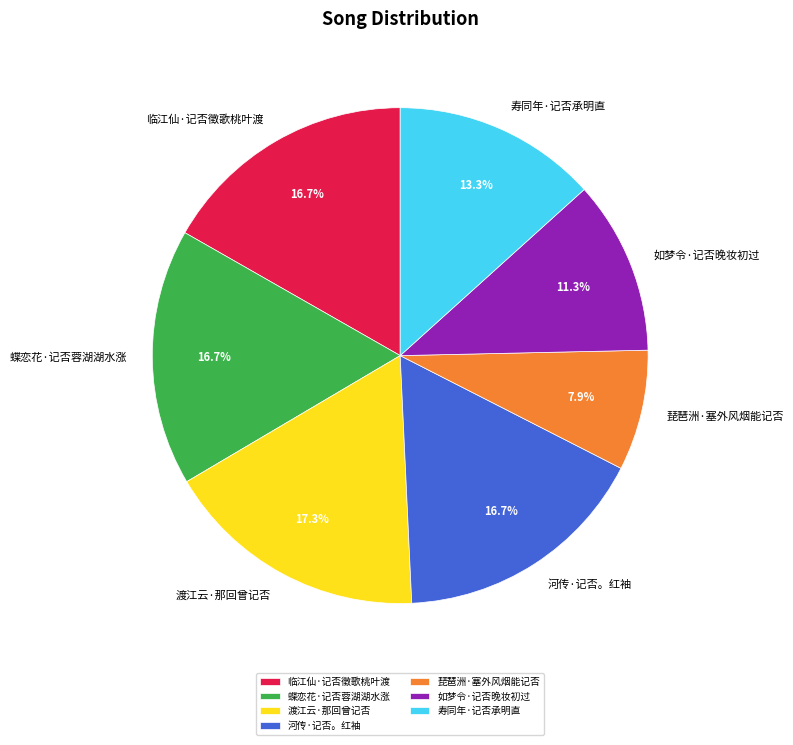

Does any single category account for the majority?

No